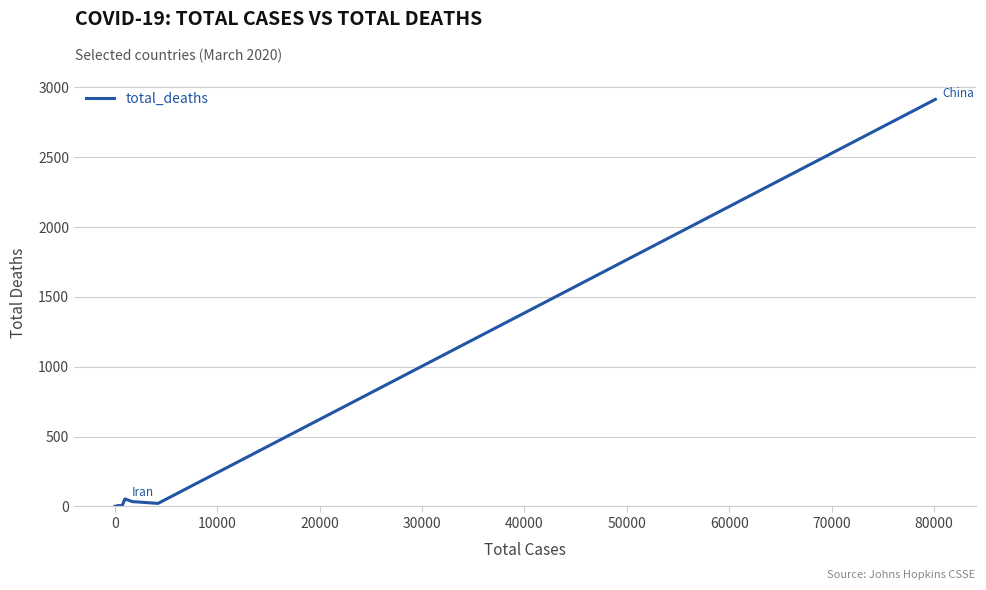

What is the greatest value displayed?

2914